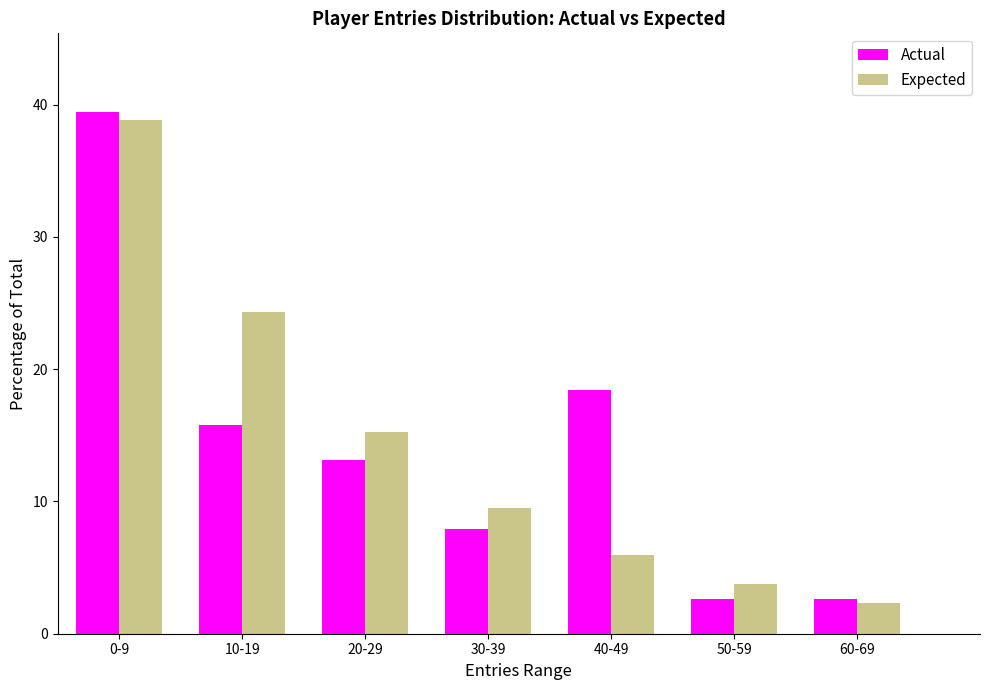

Reading left to right, transcribe all the data shown in this chart.

Actual: 39.5	15.8	13.2	7.9	18.4	2.6	2.6
Expected: 38.9	24.3	15.2	9.5	6.0	3.7	2.3